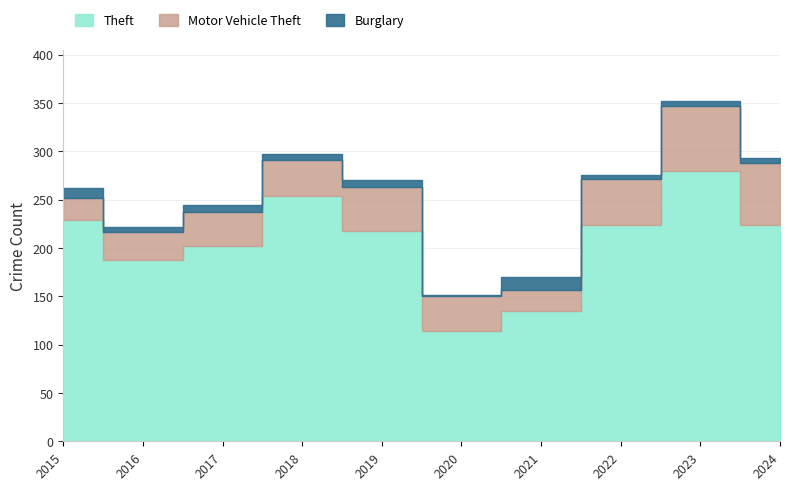

At which label does Theft first exceed 224?

2015